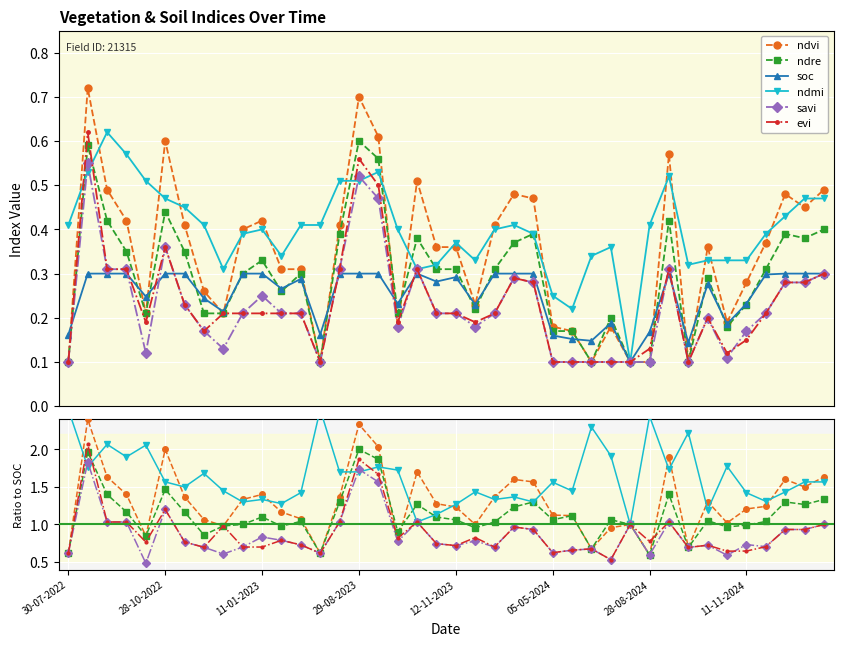

True or false: evi and savi cross at least once.

True